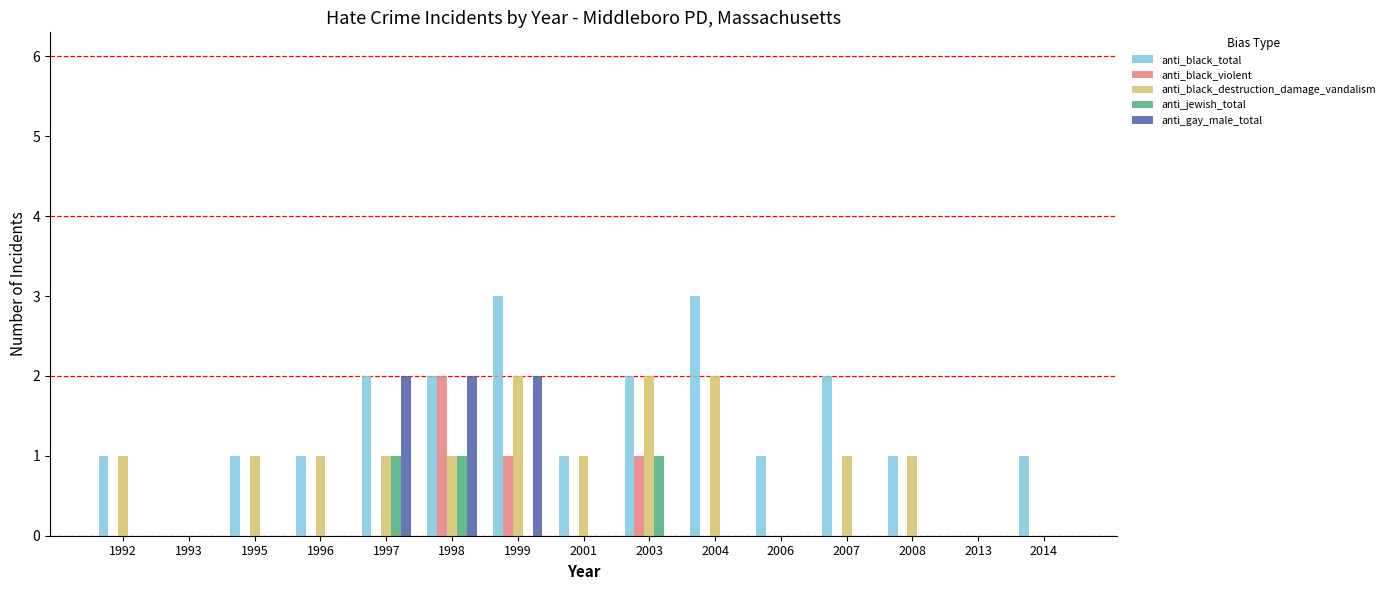

How many groups of bars are there?

15